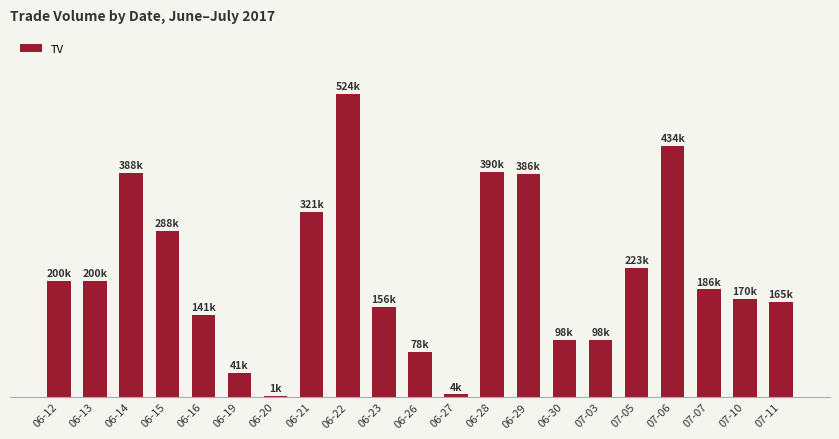

At which label is the value closest to 262500?

06-15